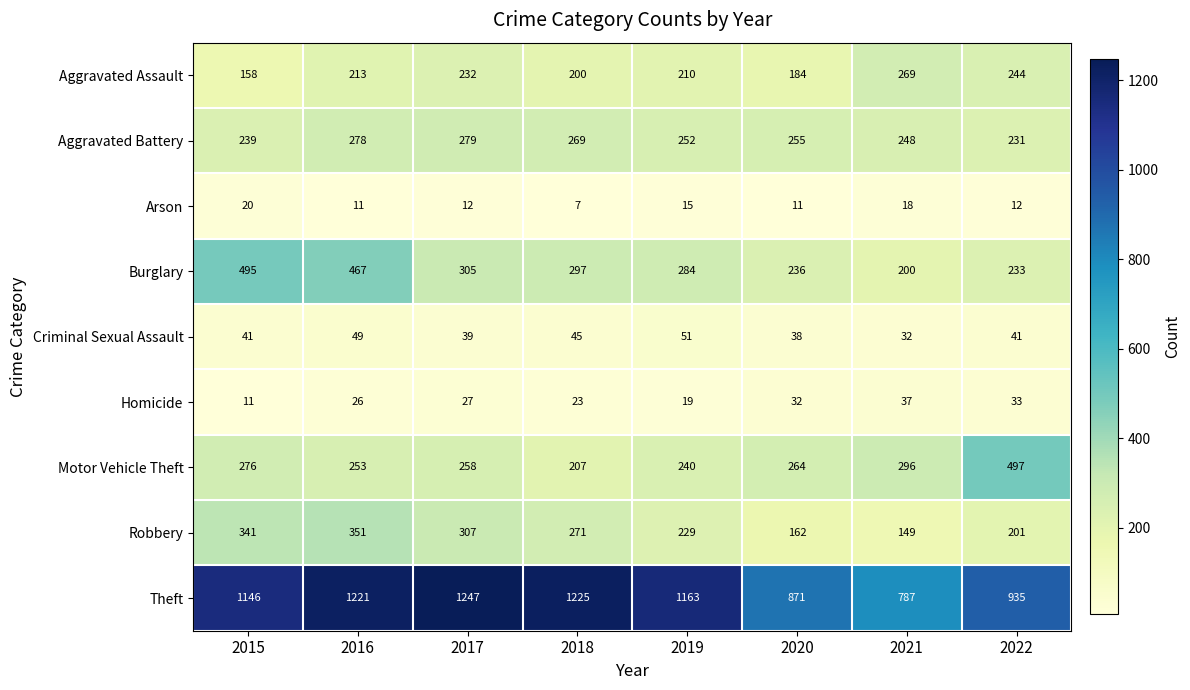

At 2015, list the series in order from largest to smallest.

Theft, Burglary, Robbery, Motor Vehicle Theft, Aggravated Battery, Aggravated Assault, Criminal Sexual Assault, Arson, Homicide